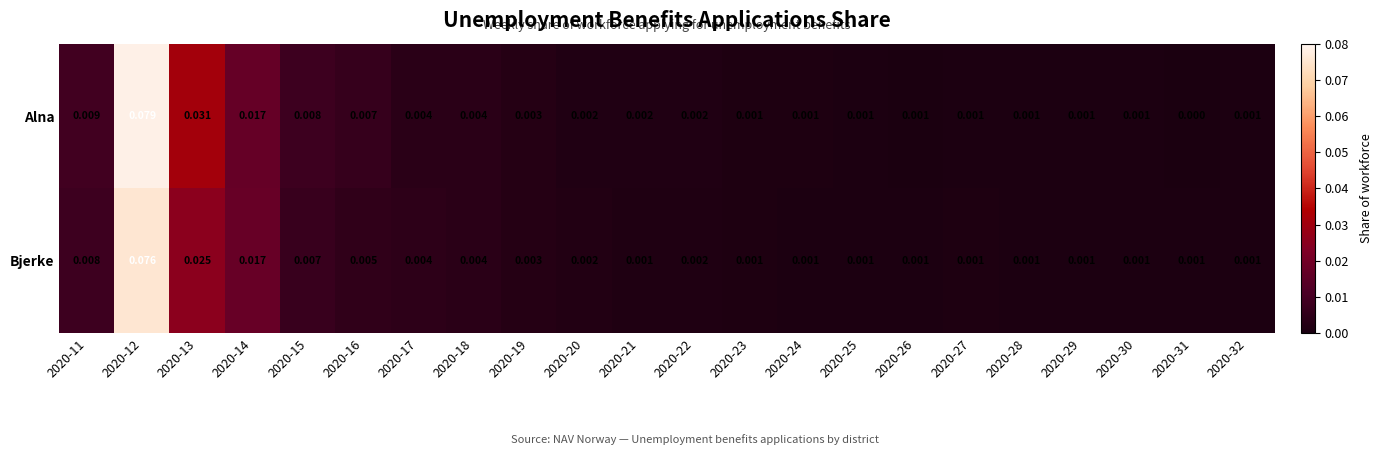

Which series has the largest total across all categories?

Alna